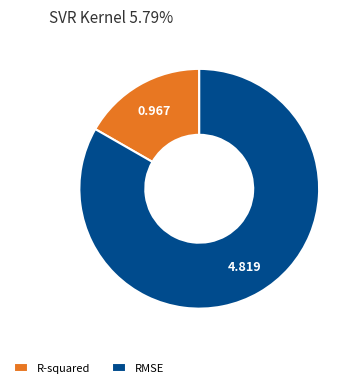

What is the majority slice?

RMSE